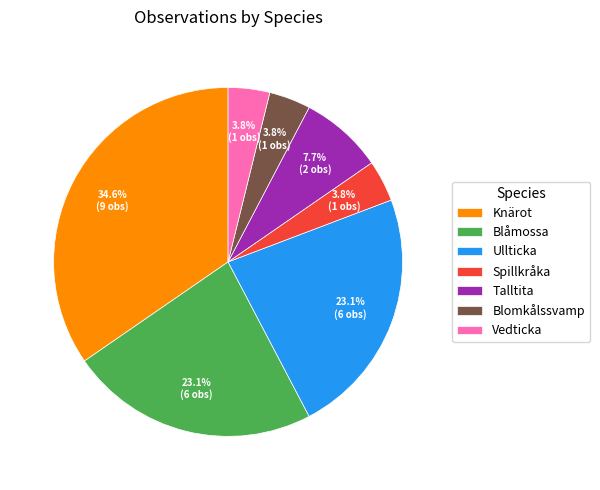

Count the number of slices in the pie.

7